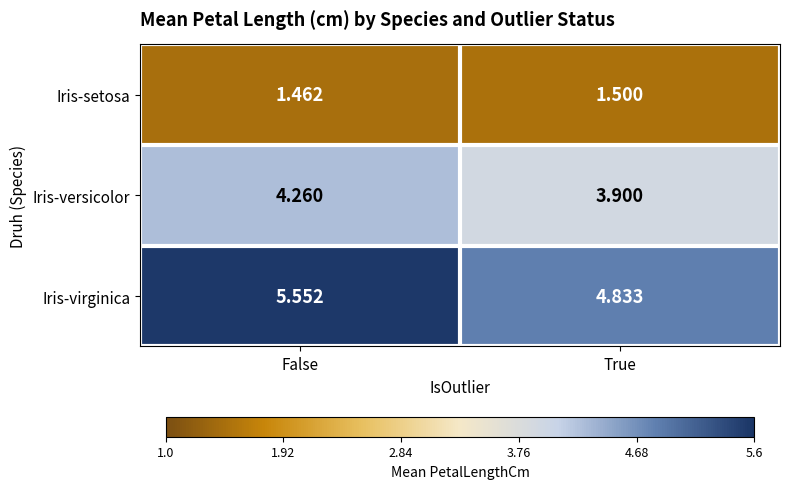

What is the total value across all series at False?

11.3